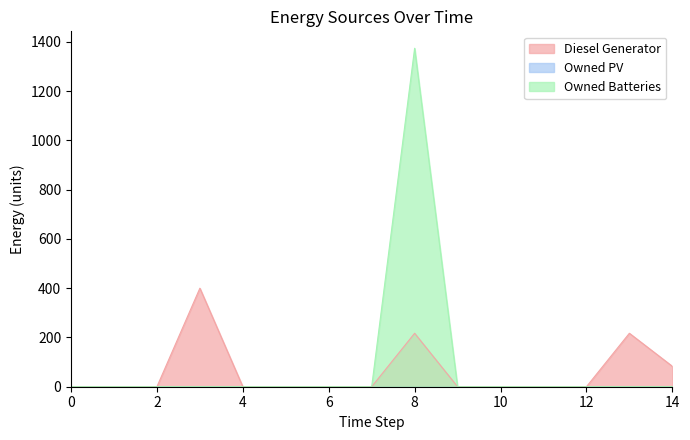

What is the difference between the maximum and second lowest values in the Owned Batteries series?

1374